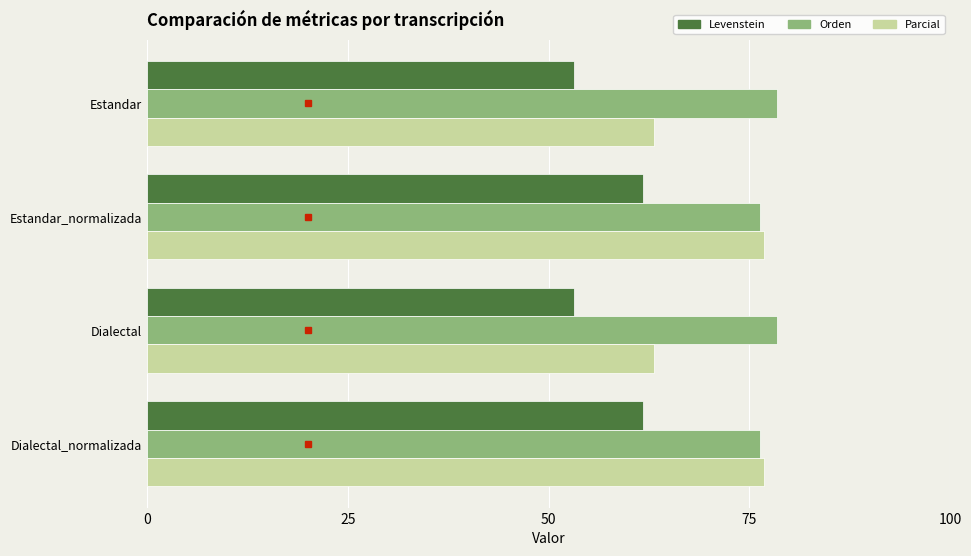

Count the number of categories in the chart.

4